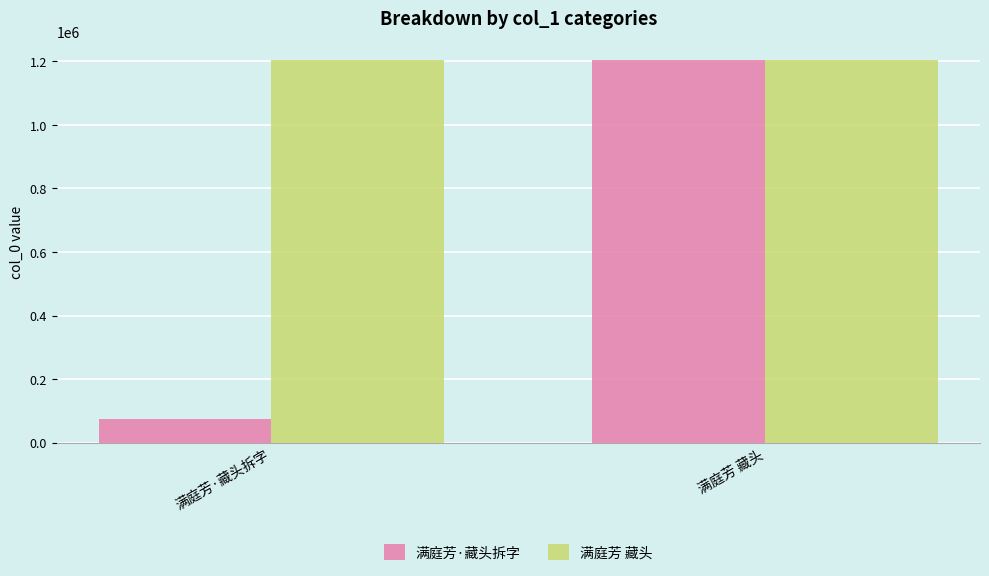

What is the maximum value for 满庭芳·藏头拆字?

1204258